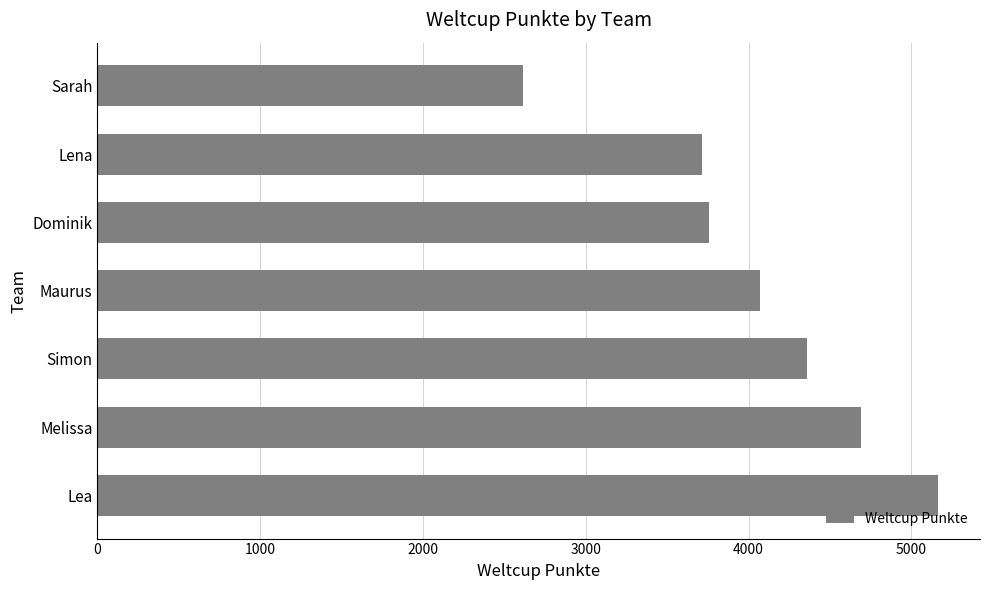

What is the ratio of the value at Lea to the value at Sarah?

2.0